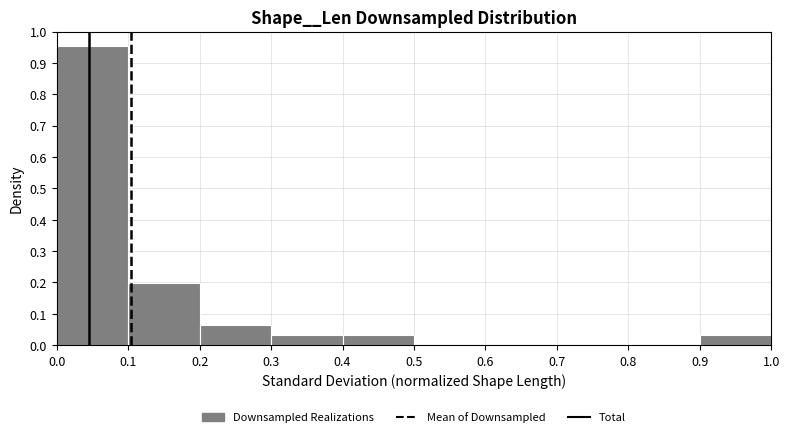

What is the height of the bar covering 0.2 to 0.3 on the x-axis? The values are not printed on the chart, so give them approximately, as read against the axis.

0.07